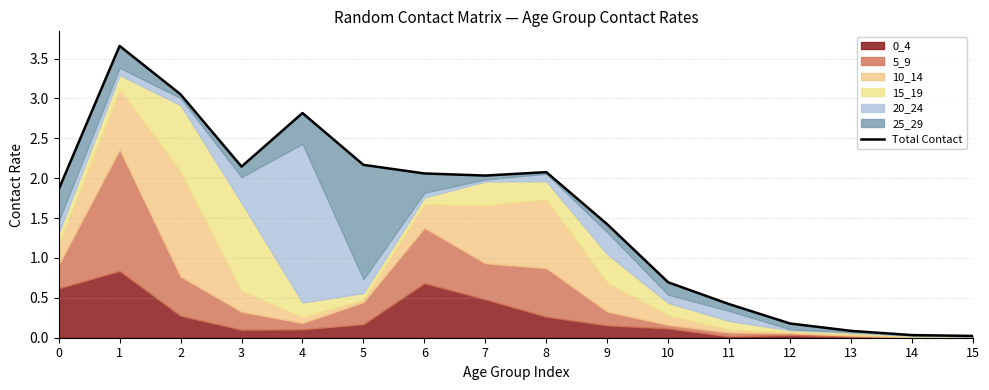

The chart shows a value of 0.0 at 14. True or false?

True